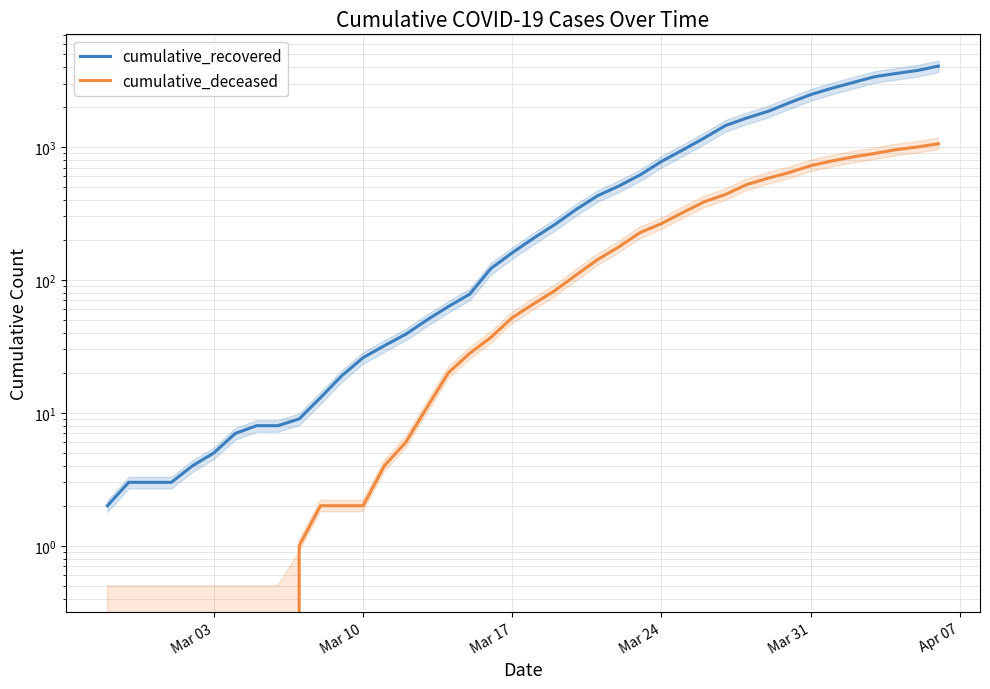

True or false: cumulative_recovered has a value of 5257 at 35.

False